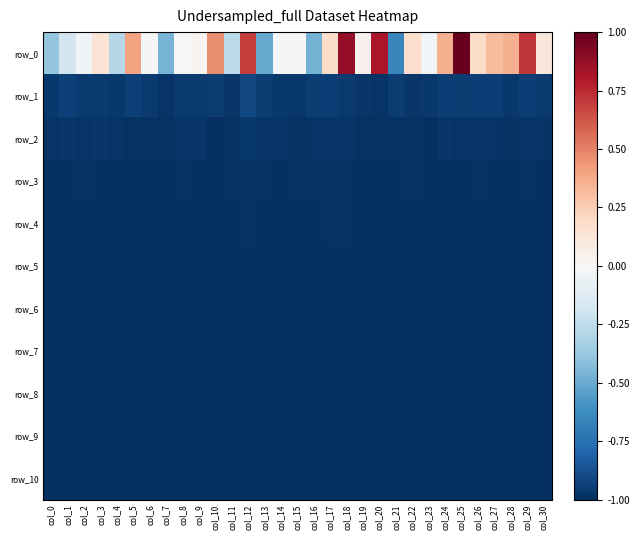

Reading left to right, list all the values displayed in this chart.

row_0: col_0=-0.4	col_1=-0.2	col_2=-0.0	col_3=0.1	col_4=-0.3	col_5=0.4	col_6=-0.0	col_7=-0.5	col_8=0.0	col_9=0.0	col_10=0.5	col_11=-0.3	col_12=0.7	col_13=-0.5	col_14=-0.0	col_15=0.0	col_16=-0.5	col_17=0.2	col_18=0.9	col_19=0.0	col_20=0.8	col_21=-0.6	col_22=0.2	col_23=-0.0	col_24=0.4	col_25=1.0	col_26=0.2	col_27=0.3	col_28=0.4	col_29=0.7	col_30=0.1
row_1: col_0=-1.0	col_1=-0.9	col_2=-1.0	col_3=-1.0	col_4=-1.0	col_5=-0.9	col_6=-1.0	col_7=-1.0	col_8=-1.0	col_9=-1.0	col_10=-0.9	col_11=-1.0	col_12=-0.9	col_13=-0.9	col_14=-1.0	col_15=-1.0	col_16=-0.9	col_17=-0.9	col_18=-1.0	col_19=-1.0	col_20=-1.0	col_21=-1.0	col_22=-1.0	col_23=-1.0	col_24=-0.9	col_25=-1.0	col_26=-0.9	col_27=-0.9	col_28=-1.0	col_29=-0.9	col_30=-1.0
row_2: col_0=-1.0	col_1=-1.0	col_2=-1.0	col_3=-1.0	col_4=-1.0	col_5=-1.0	col_6=-1.0	col_7=-1.0	col_8=-1.0	col_9=-1.0	col_10=-1.0	col_11=-1.0	col_12=-1.0	col_13=-1.0	col_14=-1.0	col_15=-1.0	col_16=-1.0	col_17=-1.0	col_18=-1.0	col_19=-1.0	col_20=-1.0	col_21=-1.0	col_22=-1.0	col_23=-1.0	col_24=-1.0	col_25=-1.0	col_26=-1.0	col_27=-1.0	col_28=-1.0	col_29=-1.0	col_30=-1.0
row_3: col_0=-1.0	col_1=-1.0	col_2=-1.0	col_3=-1.0	col_4=-1.0	col_5=-1.0	col_6=-1.0	col_7=-1.0	col_8=-1.0	col_9=-1.0	col_10=-1.0	col_11=-1.0	col_12=-1.0	col_13=-1.0	col_14=-1.0	col_15=-1.0	col_16=-1.0	col_17=-1.0	col_18=-1.0	col_19=-1.0	col_20=-1.0	col_21=-1.0	col_22=-1.0	col_23=-1.0	col_24=-1.0	col_25=-1.0	col_26=-1.0	col_27=-1.0	col_28=-1.0	col_29=-1.0	col_30=-1.0
row_4: col_0=-1.0	col_1=-1.0	col_2=-1.0	col_3=-1.0	col_4=-1.0	col_5=-1.0	col_6=-1.0	col_7=-1.0	col_8=-1.0	col_9=-1.0	col_10=-1.0	col_11=-1.0	col_12=-1.0	col_13=-1.0	col_14=-1.0	col_15=-1.0	col_16=-1.0	col_17=-1.0	col_18=-1.0	col_19=-1.0	col_20=-1.0	col_21=-1.0	col_22=-1.0	col_23=-1.0	col_24=-1.0	col_25=-1.0	col_26=-1.0	col_27=-1.0	col_28=-1.0	col_29=-1.0	col_30=-1.0
row_5: col_0=-1.0	col_1=-1.0	col_2=-1.0	col_3=-1.0	col_4=-1.0	col_5=-1.0	col_6=-1.0	col_7=-1.0	col_8=-1.0	col_9=-1.0	col_10=-1.0	col_11=-1.0	col_12=-1.0	col_13=-1.0	col_14=-1.0	col_15=-1.0	col_16=-1.0	col_17=-1.0	col_18=-1.0	col_19=-1.0	col_20=-1.0	col_21=-1.0	col_22=-1.0	col_23=-1.0	col_24=-1.0	col_25=-1.0	col_26=-1.0	col_27=-1.0	col_28=-1.0	col_29=-1.0	col_30=-1.0
row_6: col_0=-1.0	col_1=-1.0	col_2=-1.0	col_3=-1.0	col_4=-1.0	col_5=-1.0	col_6=-1.0	col_7=-1.0	col_8=-1.0	col_9=-1.0	col_10=-1.0	col_11=-1.0	col_12=-1.0	col_13=-1.0	col_14=-1.0	col_15=-1.0	col_16=-1.0	col_17=-1.0	col_18=-1.0	col_19=-1.0	col_20=-1.0	col_21=-1.0	col_22=-1.0	col_23=-1.0	col_24=-1.0	col_25=-1.0	col_26=-1.0	col_27=-1.0	col_28=-1.0	col_29=-1.0	col_30=-1.0
row_7: col_0=-1.0	col_1=-1.0	col_2=-1.0	col_3=-1.0	col_4=-1.0	col_5=-1.0	col_6=-1.0	col_7=-1.0	col_8=-1.0	col_9=-1.0	col_10=-1.0	col_11=-1.0	col_12=-1.0	col_13=-1.0	col_14=-1.0	col_15=-1.0	col_16=-1.0	col_17=-1.0	col_18=-1.0	col_19=-1.0	col_20=-1.0	col_21=-1.0	col_22=-1.0	col_23=-1.0	col_24=-1.0	col_25=-1.0	col_26=-1.0	col_27=-1.0	col_28=-1.0	col_29=-1.0	col_30=-1.0
row_8: col_0=-1.0	col_1=-1.0	col_2=-1.0	col_3=-1.0	col_4=-1.0	col_5=-1.0	col_6=-1.0	col_7=-1.0	col_8=-1.0	col_9=-1.0	col_10=-1.0	col_11=-1.0	col_12=-1.0	col_13=-1.0	col_14=-1.0	col_15=-1.0	col_16=-1.0	col_17=-1.0	col_18=-1.0	col_19=-1.0	col_20=-1.0	col_21=-1.0	col_22=-1.0	col_23=-1.0	col_24=-1.0	col_25=-1.0	col_26=-1.0	col_27=-1.0	col_28=-1.0	col_29=-1.0	col_30=-1.0
row_9: col_0=-1.0	col_1=-1.0	col_2=-1.0	col_3=-1.0	col_4=-1.0	col_5=-1.0	col_6=-1.0	col_7=-1.0	col_8=-1.0	col_9=-1.0	col_10=-1.0	col_11=-1.0	col_12=-1.0	col_13=-1.0	col_14=-1.0	col_15=-1.0	col_16=-1.0	col_17=-1.0	col_18=-1.0	col_19=-1.0	col_20=-1.0	col_21=-1.0	col_22=-1.0	col_23=-1.0	col_24=-1.0	col_25=-1.0	col_26=-1.0	col_27=-1.0	col_28=-1.0	col_29=-1.0	col_30=-1.0
row_10: col_0=-1.0	col_1=-1.0	col_2=-1.0	col_3=-1.0	col_4=-1.0	col_5=-1.0	col_6=-1.0	col_7=-1.0	col_8=-1.0	col_9=-1.0	col_10=-1.0	col_11=-1.0	col_12=-1.0	col_13=-1.0	col_14=-1.0	col_15=-1.0	col_16=-1.0	col_17=-1.0	col_18=-1.0	col_19=-1.0	col_20=-1.0	col_21=-1.0	col_22=-1.0	col_23=-1.0	col_24=-1.0	col_25=-1.0	col_26=-1.0	col_27=-1.0	col_28=-1.0	col_29=-1.0	col_30=-1.0